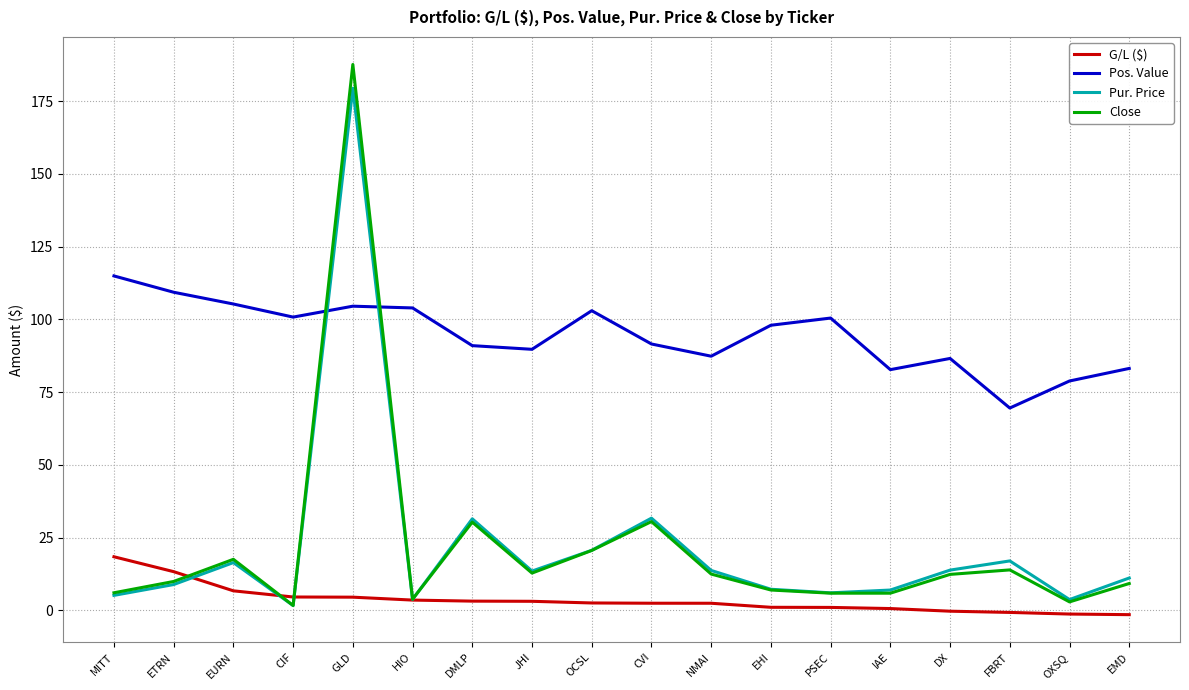

Which series has the largest total across all categories?

Pos. Value